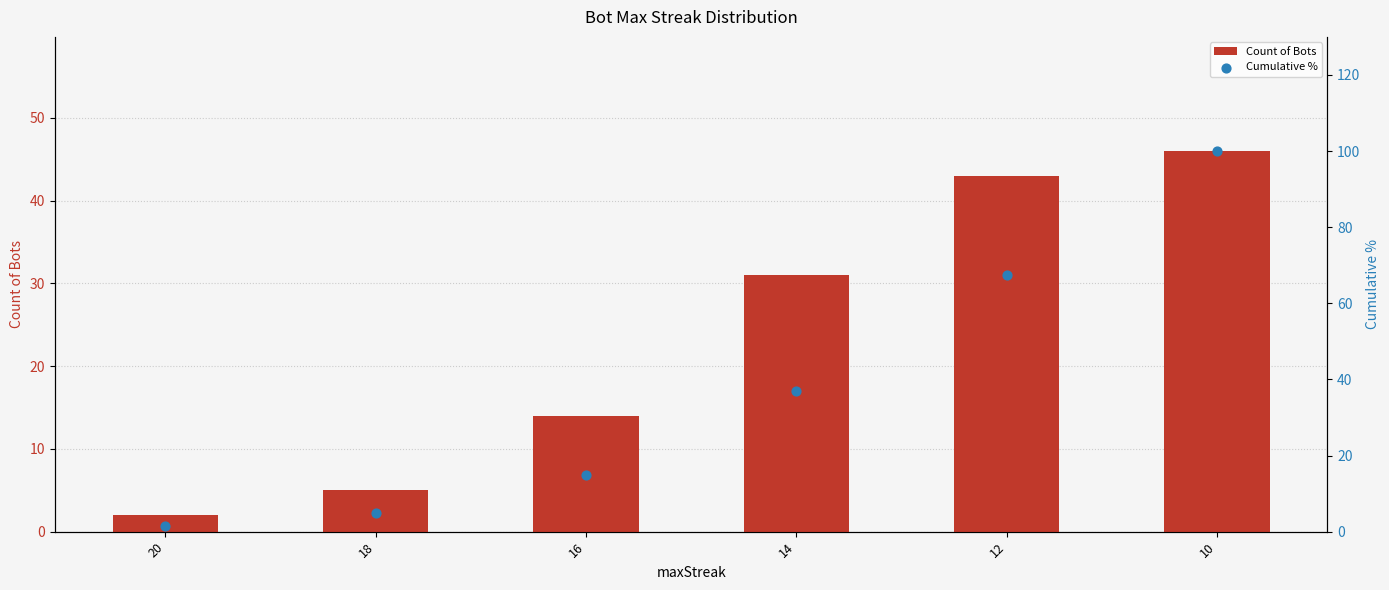

What is the total value across all series at 10?

146.0